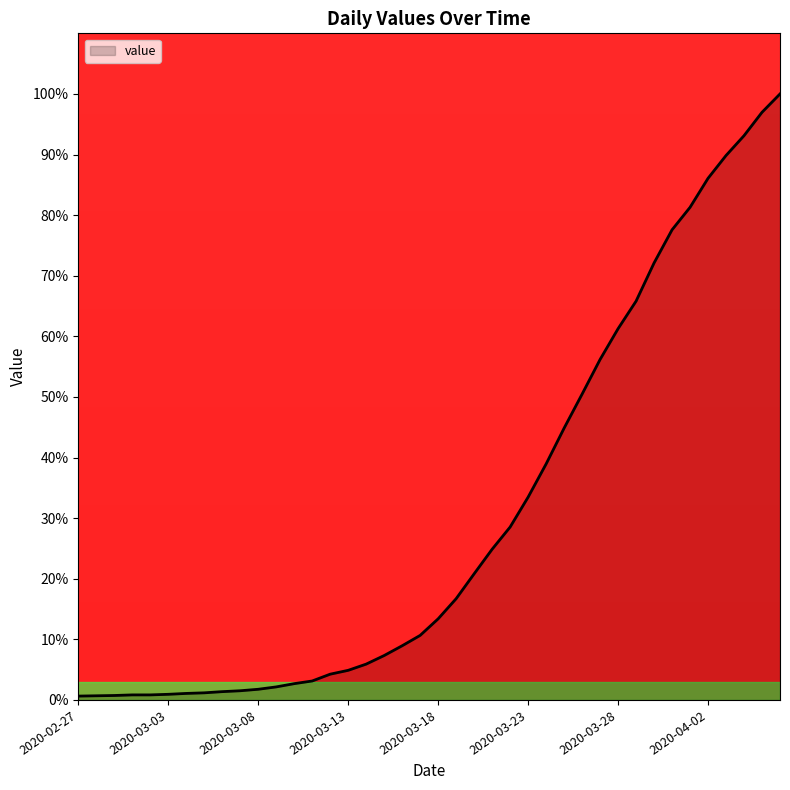

What is the maximum value shown in the chart?

100.0